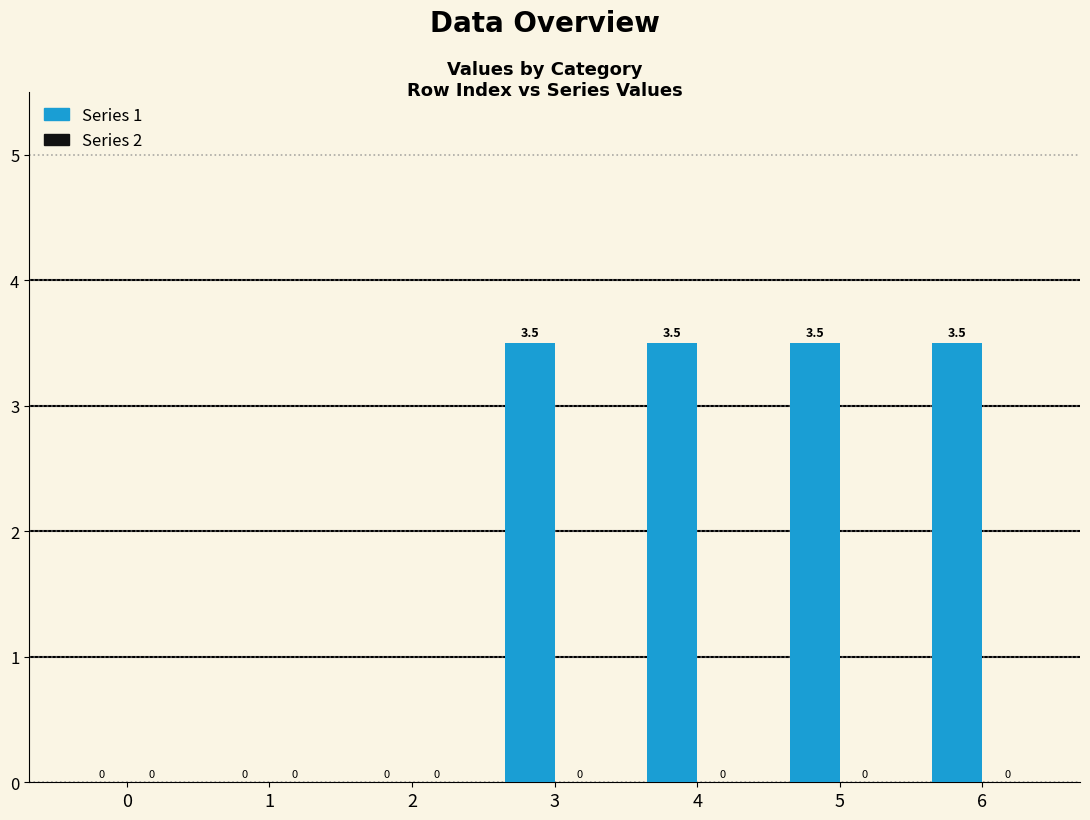

What is the maximum value shown in the chart?

3.5